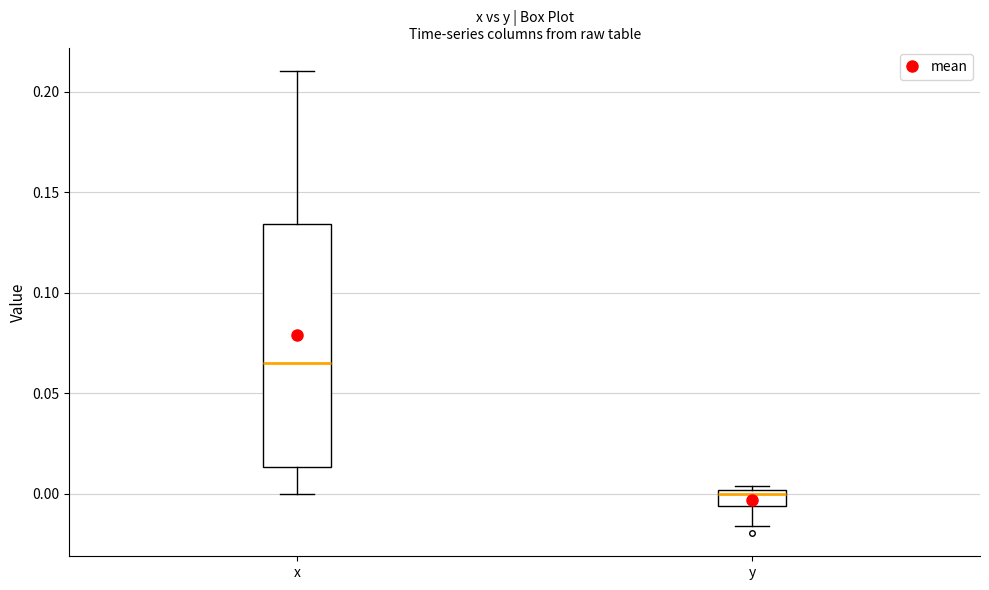

Which box is the tallest, from its lower edge to its upper edge?

x